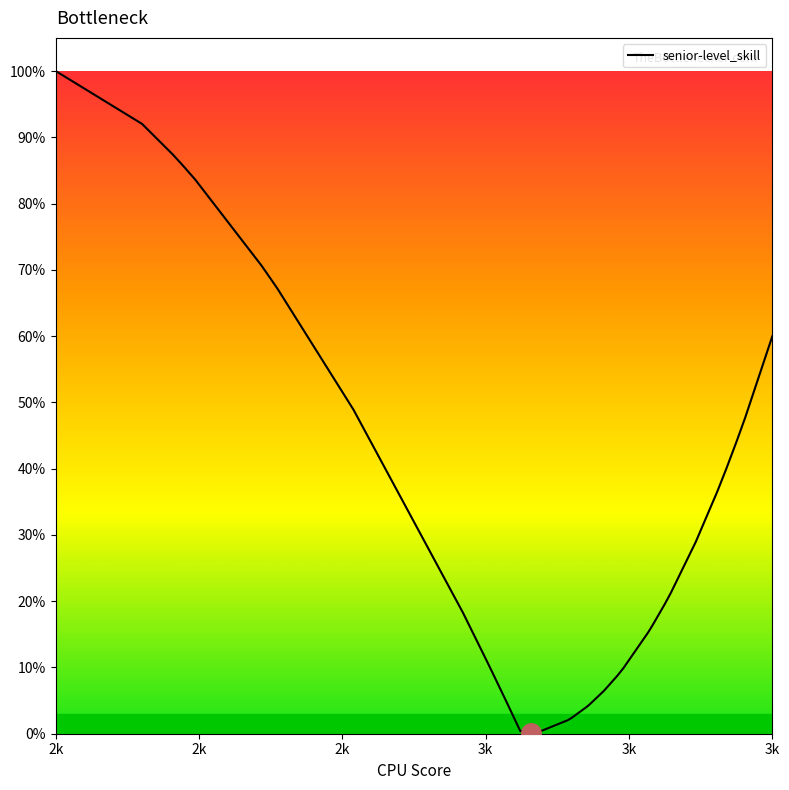

Does the chart have visible grid lines?

No